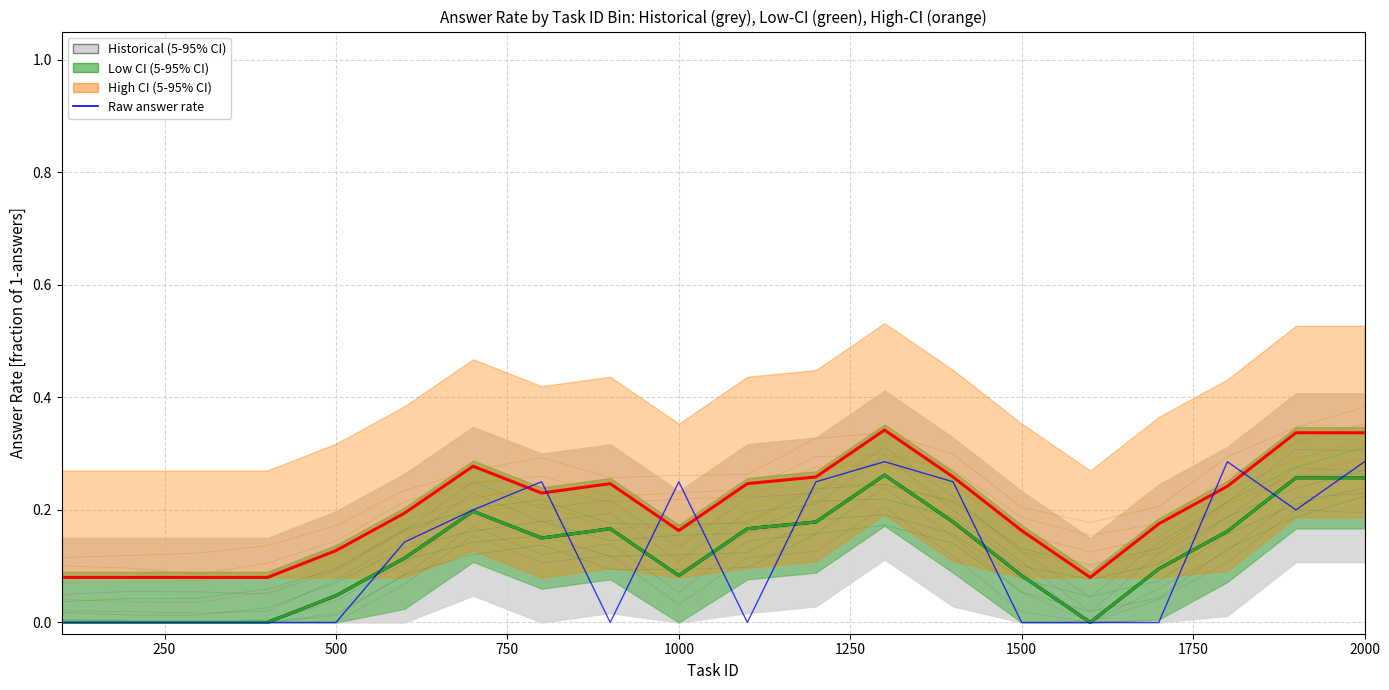

How many interior local valleys (lower than both neighbors) does the data have?

3